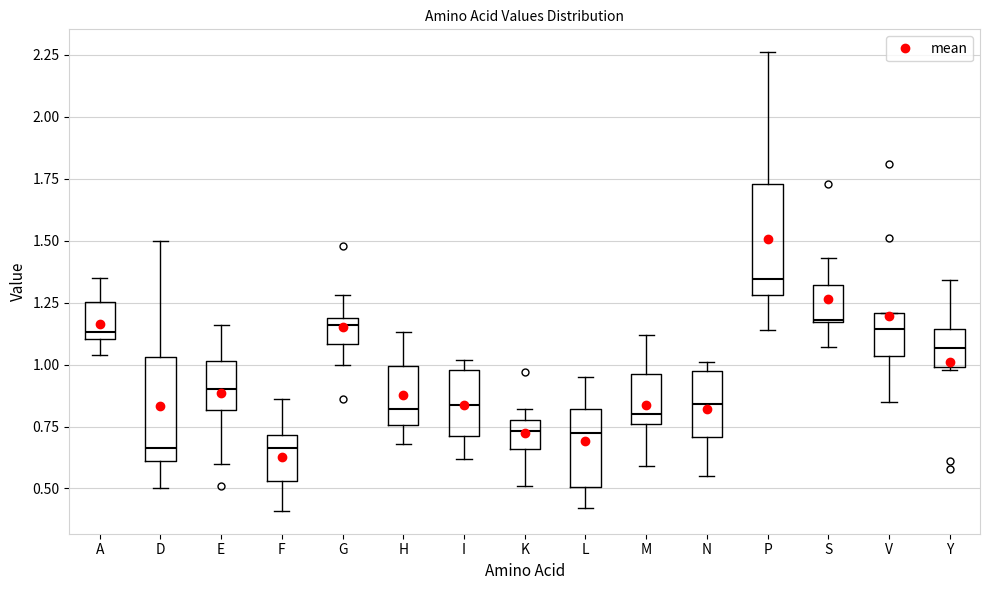

Reading left to right, read every box against the y-axis: the position of its median line, the range the box covers, and the ends of its whiskers. The values are not printed on the chart, so give them approximately, as read against the axis.

A: median 1.15, box 1.10 to 1.25, whiskers 1.05 to 1.35
D: median 0.65, box 0.60 to 1.05, whiskers 0.50 to 1.50
E: median 0.90, box 0.80 to 1.00, whiskers 0.60 to 1.15
F: median 0.65, box 0.55 to 0.70, whiskers 0.40 to 0.85
G: median 1.15, box 1.10 to 1.20, whiskers 1.00 to 1.30
H: median 0.80, box 0.75 to 1.00, whiskers 0.70 to 1.15
I: median 0.85, box 0.70 to 1.00, whiskers 0.60 to 1.00 (just above the box's upper edge)
K: median 0.75, box 0.65 to 0.80, whiskers 0.50 to 0.80 (just above the box's upper edge)
L: median 0.75, box 0.50 to 0.80, whiskers 0.40 to 0.95
M: median 0.80, box 0.75 to 0.95, whiskers 0.60 to 1.10
N: median 0.85, box 0.70 to 0.95, whiskers 0.55 to 1.00
P: median 1.35, box 1.30 to 1.75, whiskers 1.15 to 2.25
S: median 1.20, box 1.15 to 1.30, whiskers 1.05 to 1.45
V: median 1.15, box 1.05 to 1.20, whiskers 0.85 to 1.20
Y: median 1.05, box 1.00 to 1.15, whiskers 1.00 to 1.35